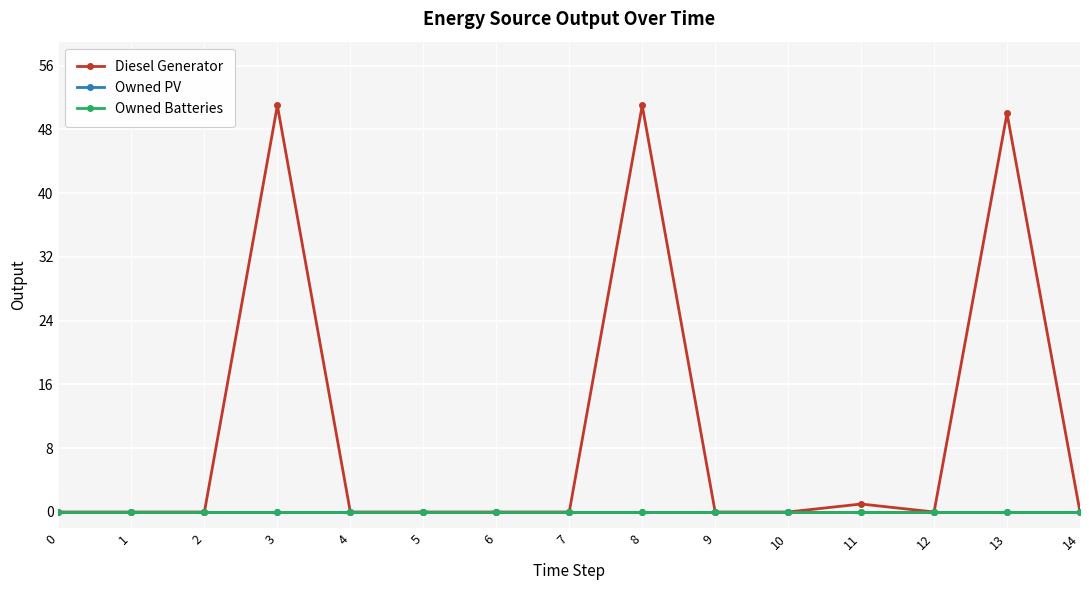

In Diesel Generator, how many points are lower than both neighbors (excluding endpoints)?

1